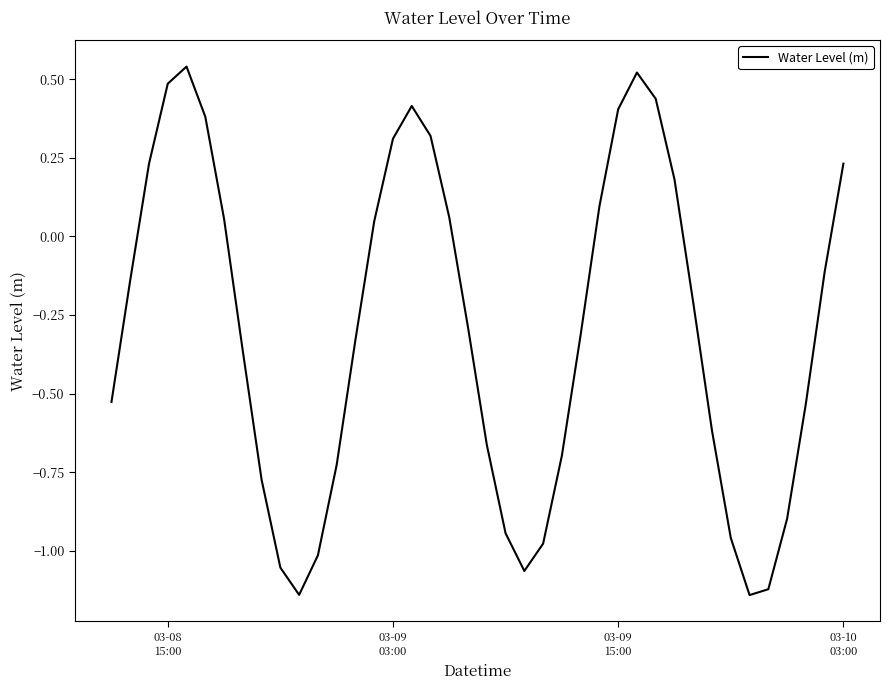

What is the difference between the maximum and minimum values?

1.7